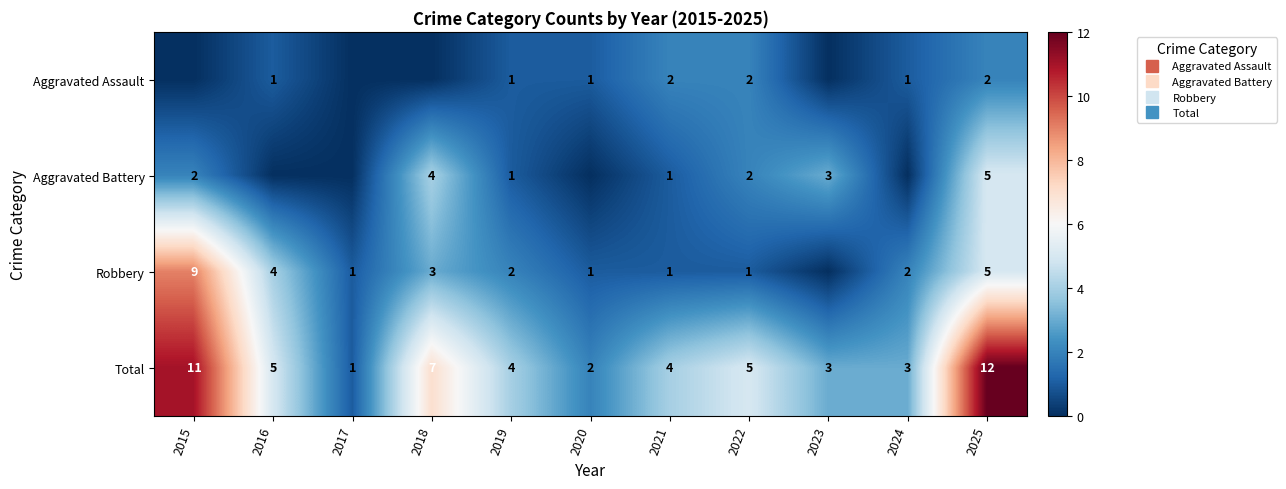

What is the difference between the highest and lowest values at 2025?

10